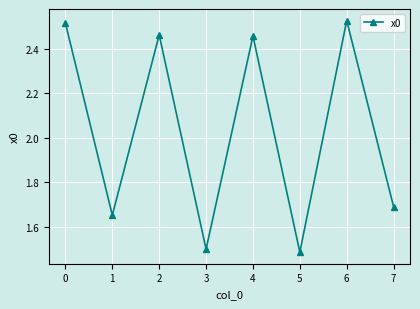

Count the values in the range 1 to 2.

4